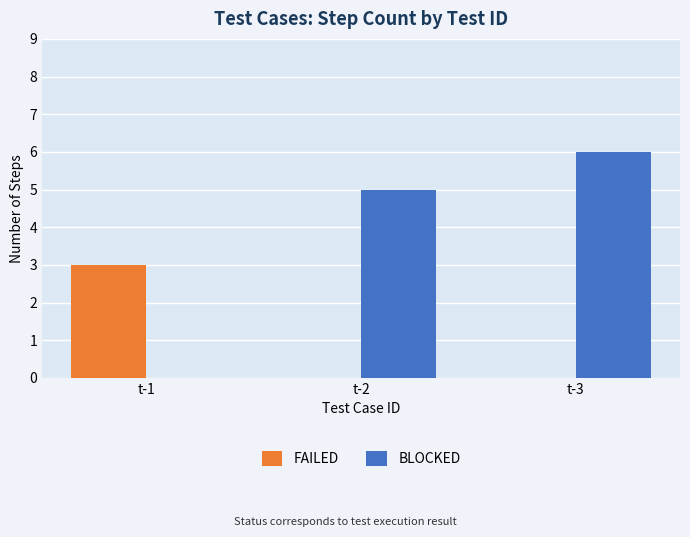

At which category is the sum across all series the highest?

t-3